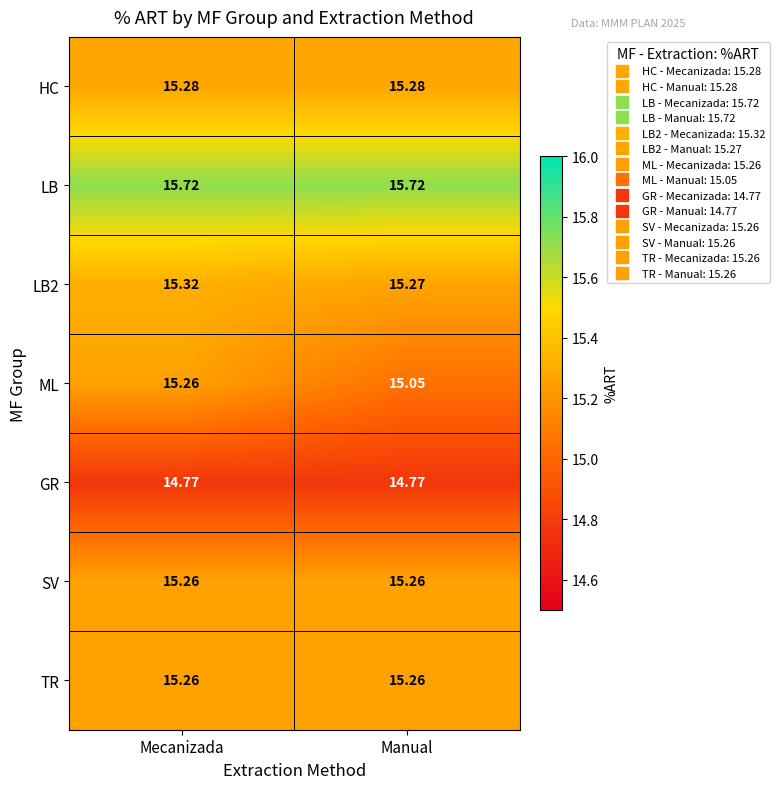

At how many categories does at least one series exceed 15?

2